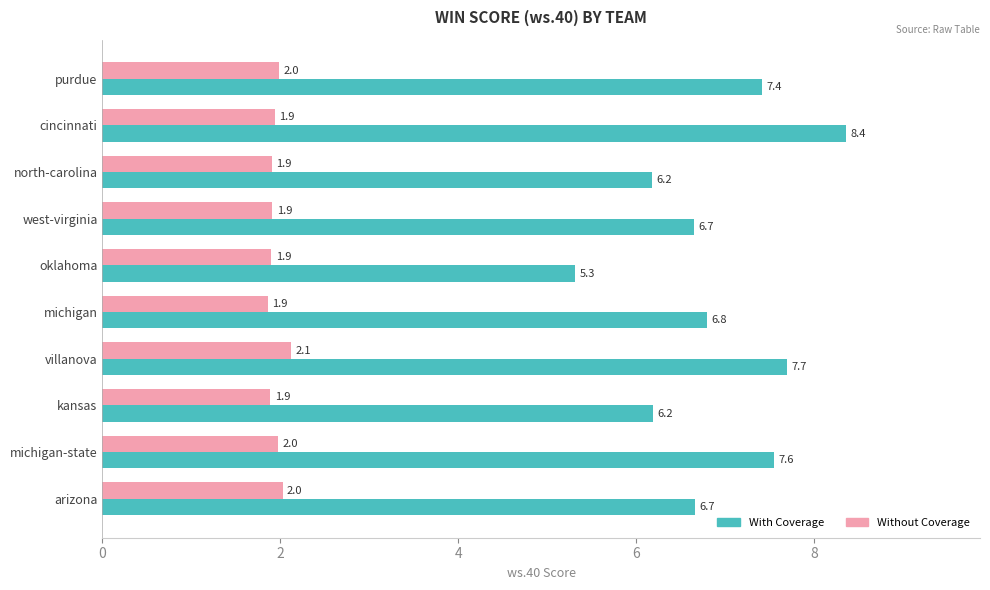

Which label corresponds to the largest value in the chart?

cincinnati